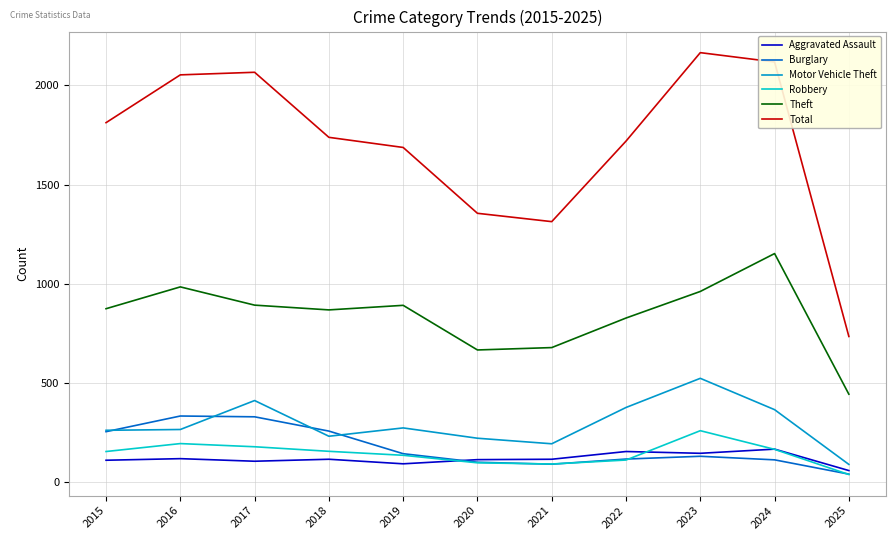

Which series has the largest total across all categories?

Total